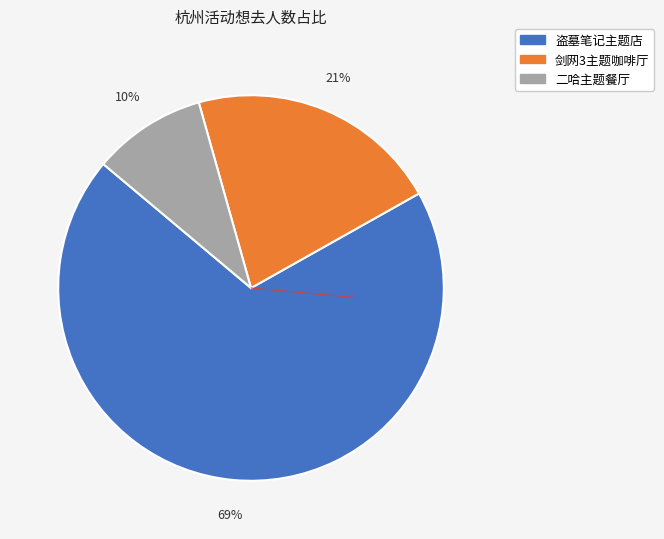

To the nearest percent, what is the average slice percentage?

33%